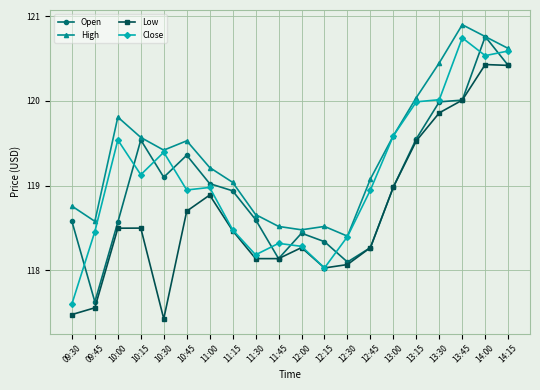

What is the smallest value displayed?

117.4